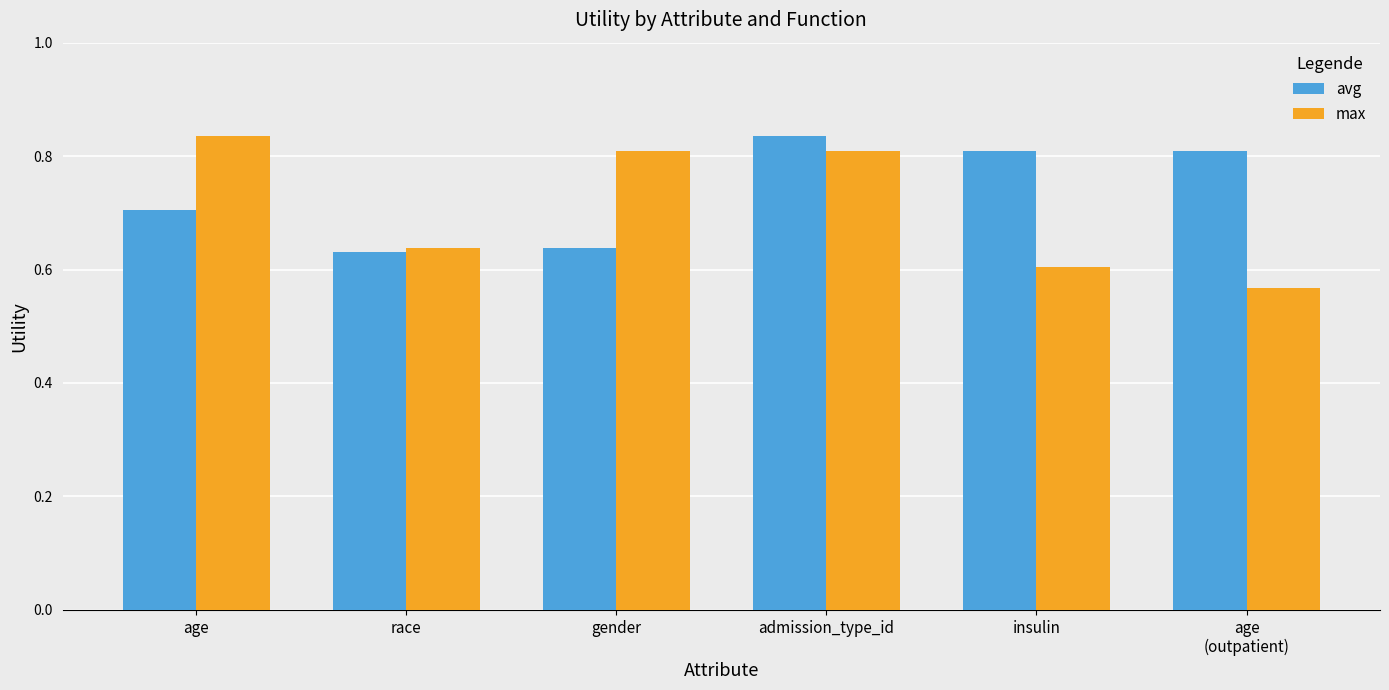

The value of avg at admission_type_id is 0.8. True or false?

True